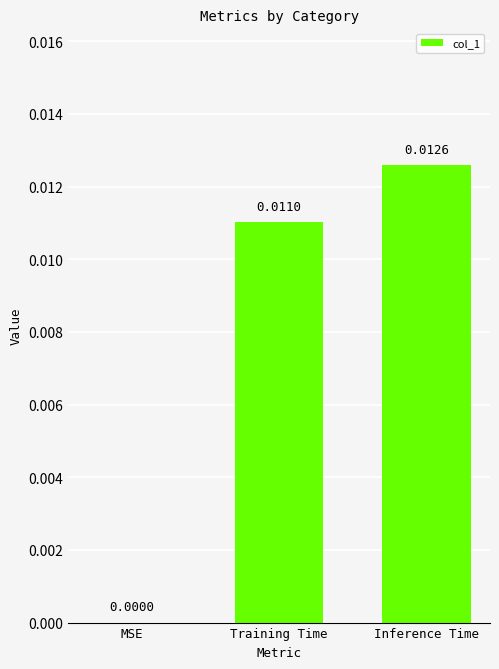

Which has a higher value, Training Time or Inference Time?

Inference Time